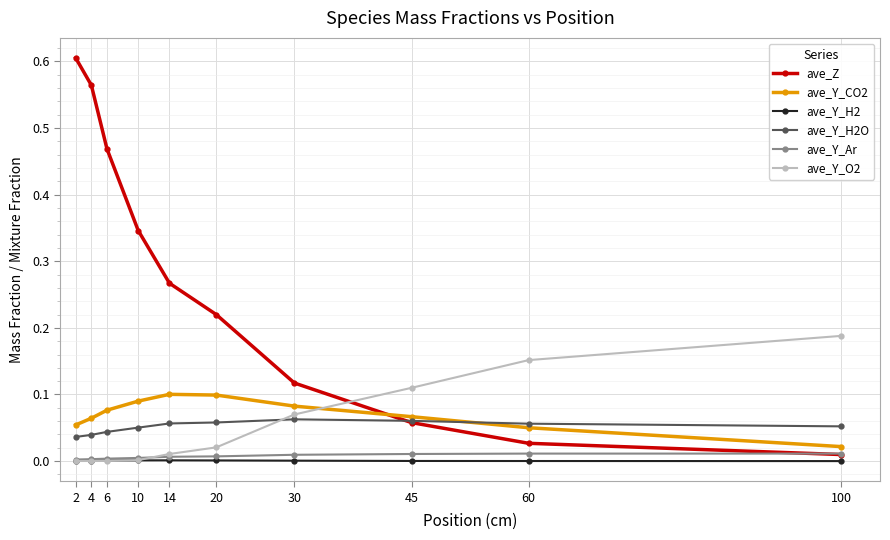

How many series are shown in this chart?

6